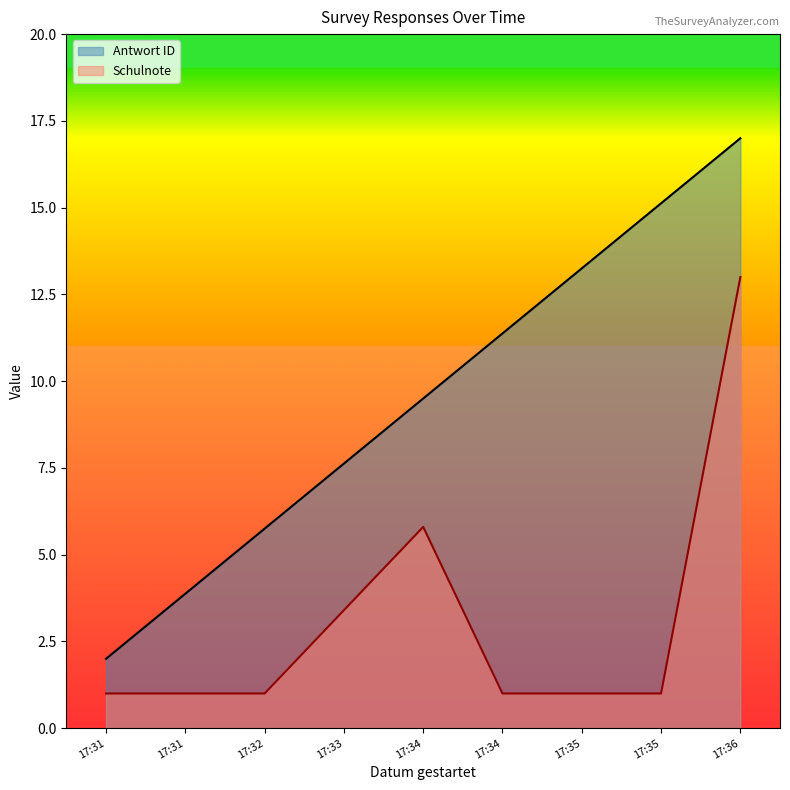

What is the sum of all Antwort ID values?

85.5